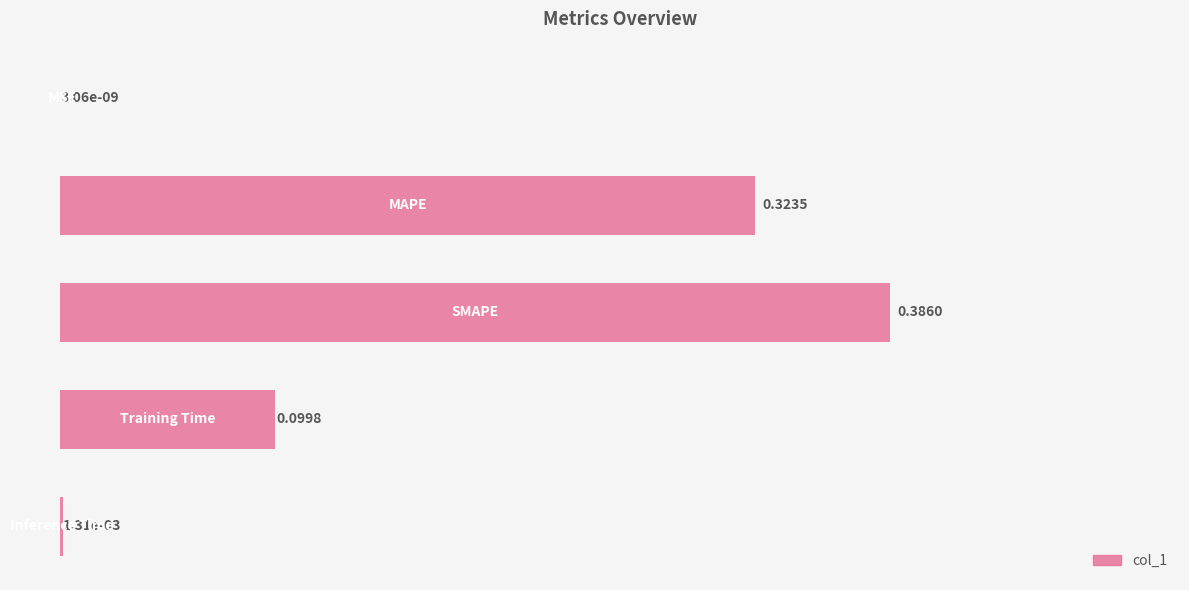

How many distinct data groups are displayed?

1